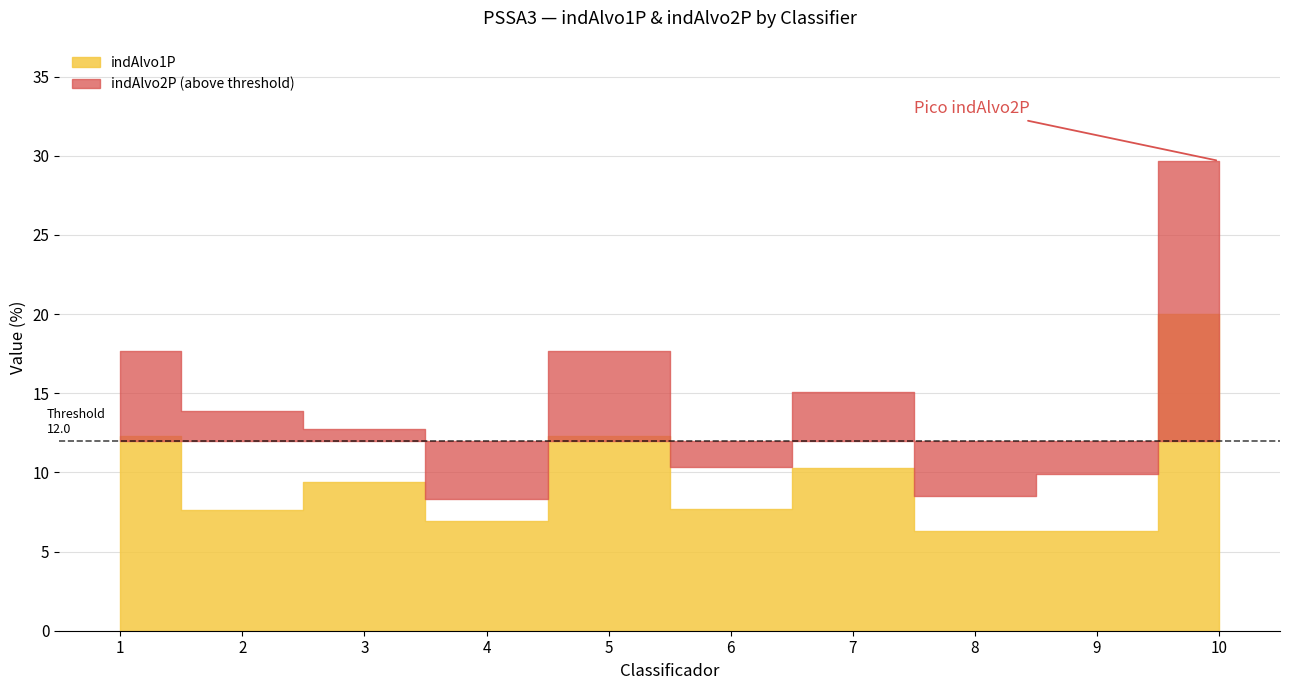

How many lines are shown in the chart?

2